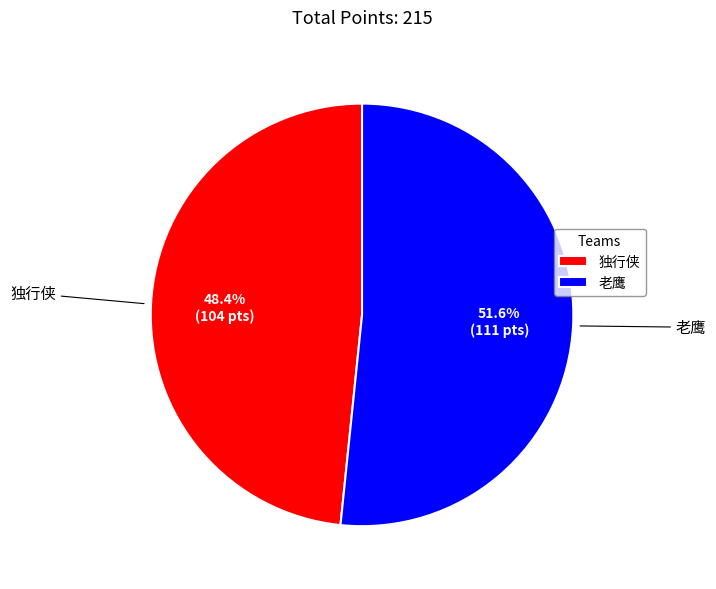

Which slice represents more than half of the pie?

老鹰